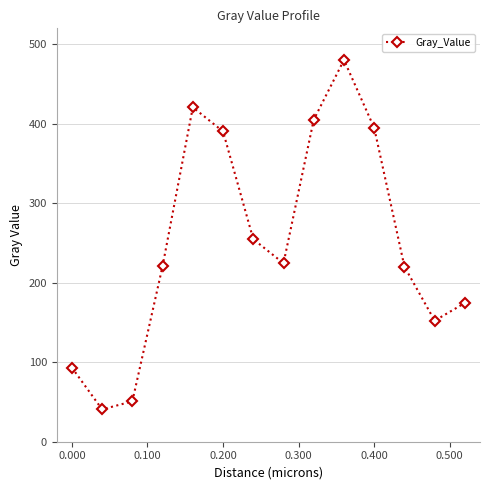

What is the value of the 4th point from the left?

220.9